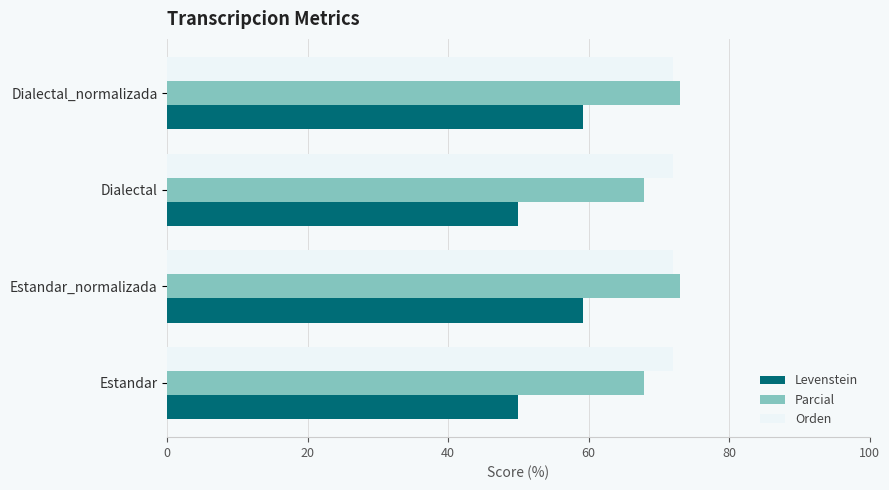

Read the Parcial value at Estandar.

67.9